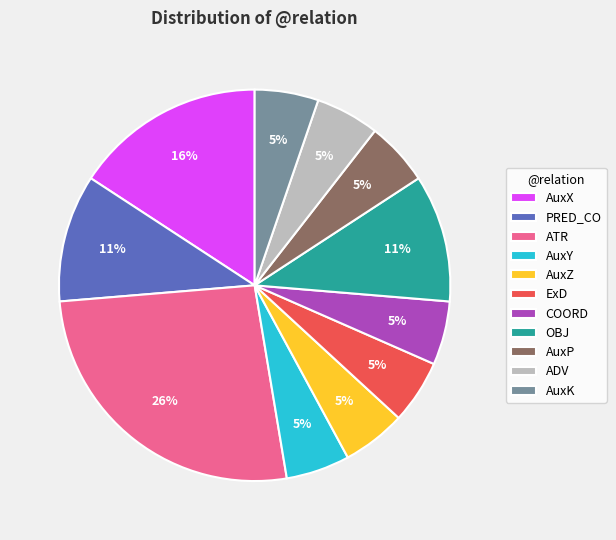

Is the sum of OBJ and AuxP greater than half?

No